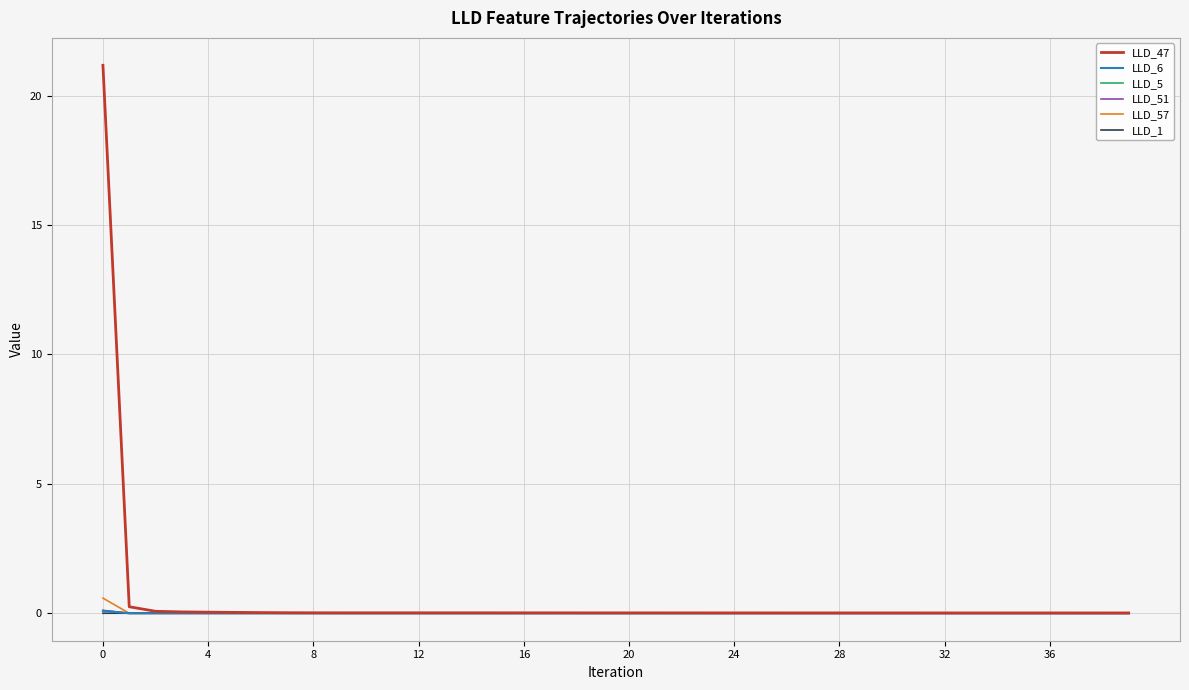

What is the greatest value displayed?

21.2